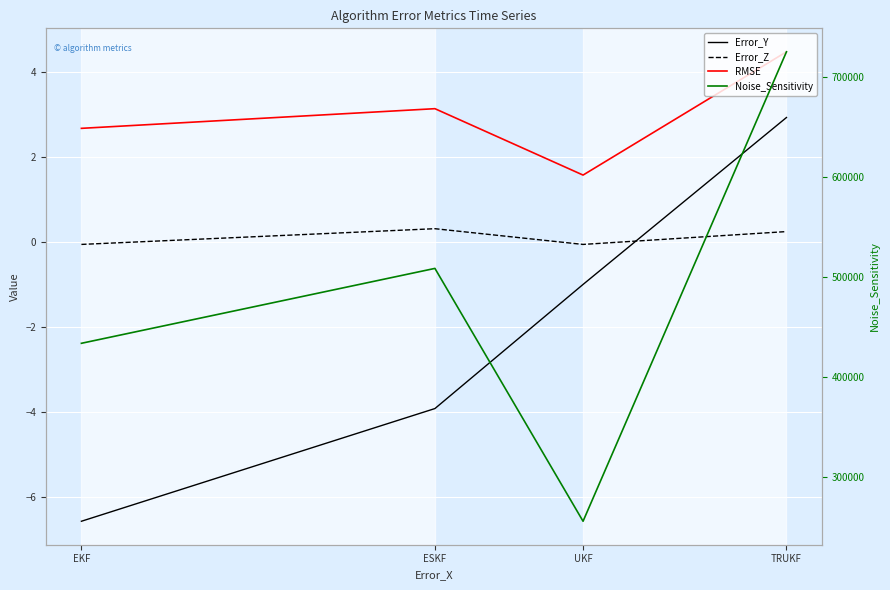

What are all the series names shown in the legend?

Error_Y, Error_Z, RMSE, Noise_Sensitivity